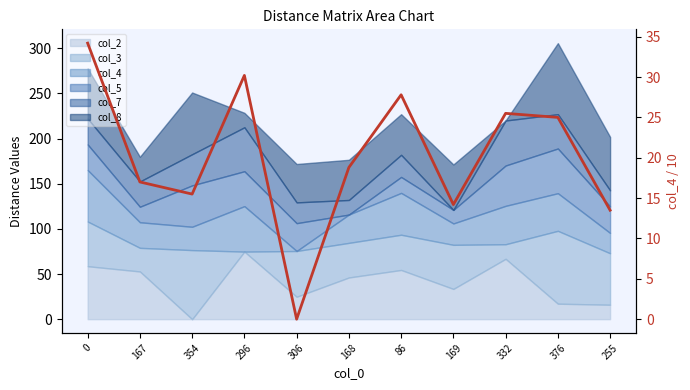

Reading right to left, extract all data points from this chart.

255=13.5	376=25.0	332=25.5	169=14.2	86=27.8	168=18.8	306=0.0	296=30.2	354=15.5	167=17.0	0=34.2